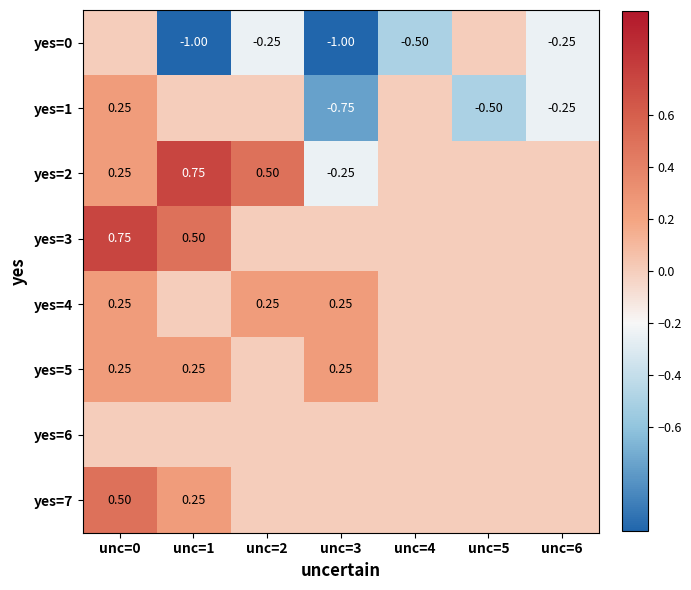

At which category is the sum across all series the highest?

unc=0